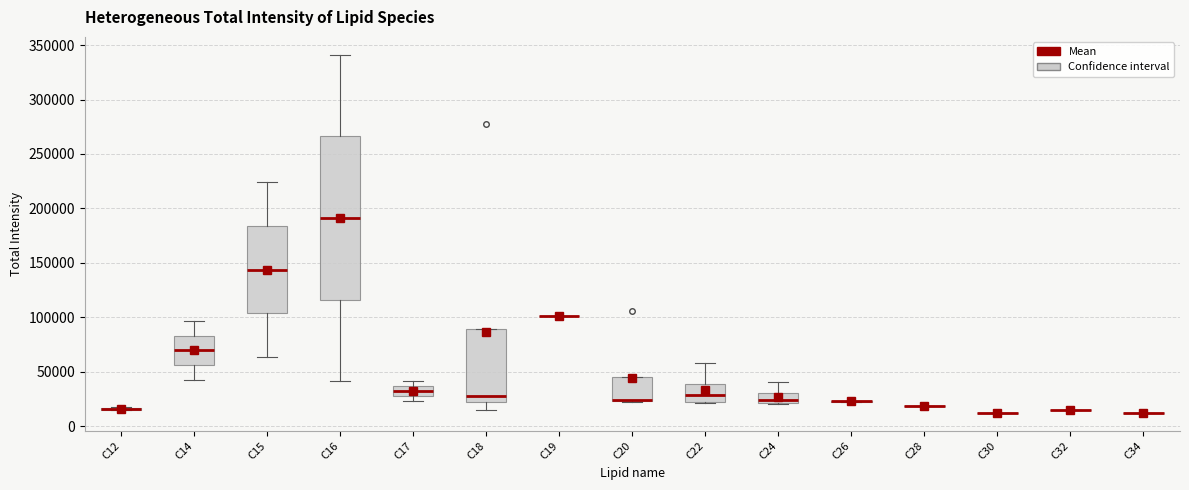

Comparing the boxes themselves (not the whiskers), which one is the tallest?

C16